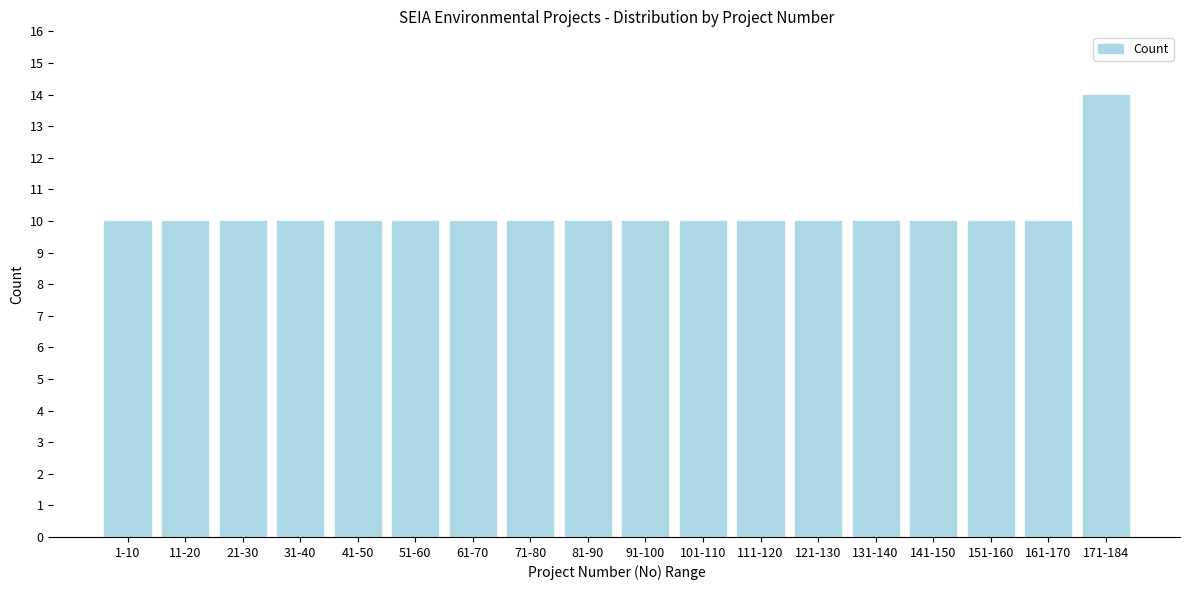

Reading left to right, transcribe all the data shown in this chart.

1-10=10	11-20=10	21-30=10	31-40=10	41-50=10	51-60=10	61-70=10	71-80=10	81-90=10	91-100=10	101-110=10	111-120=10	121-130=10	131-140=10	141-150=10	151-160=10	161-170=10	171-184=14